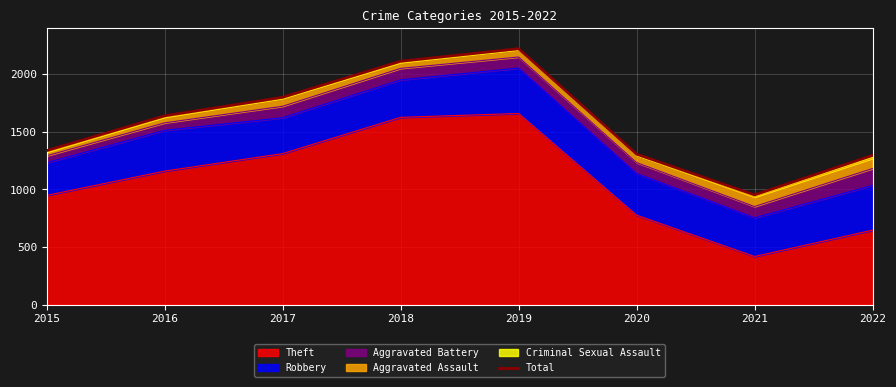

Where is the first local minimum?

2021